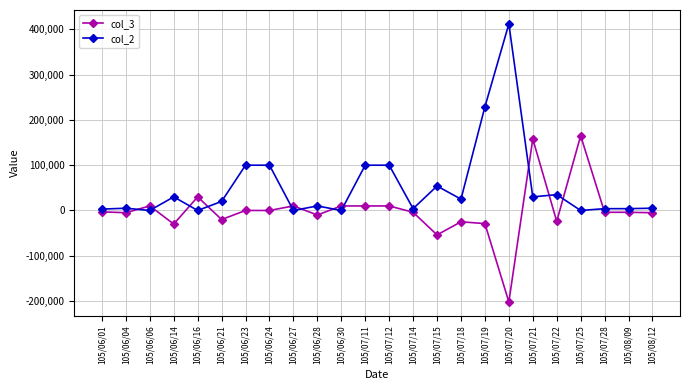

What is the difference between the col_2 values at 105/06/27 and 105/07/14?

4000